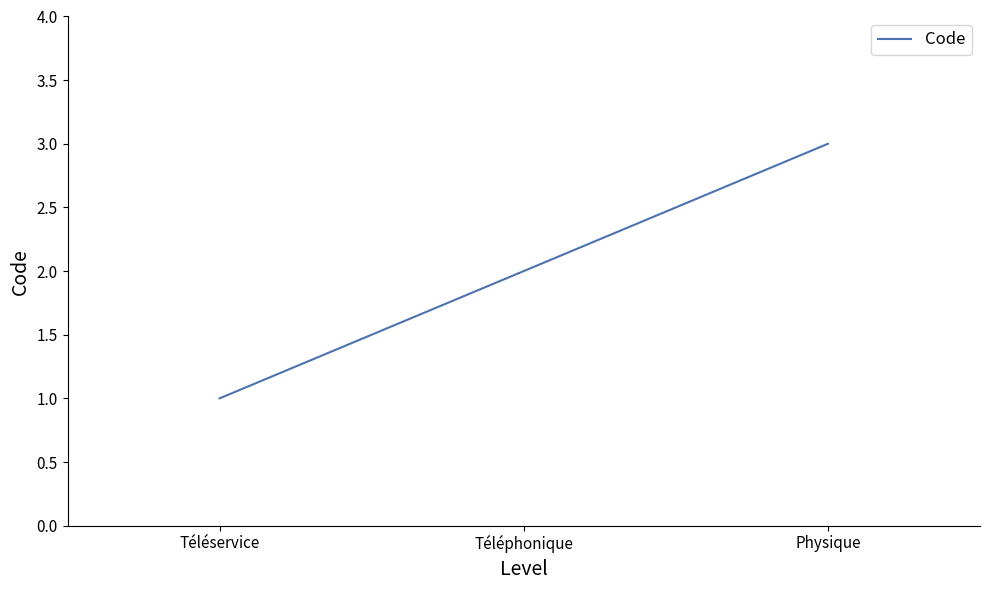

The chart shows a value of 3 at Physique. True or false?

True